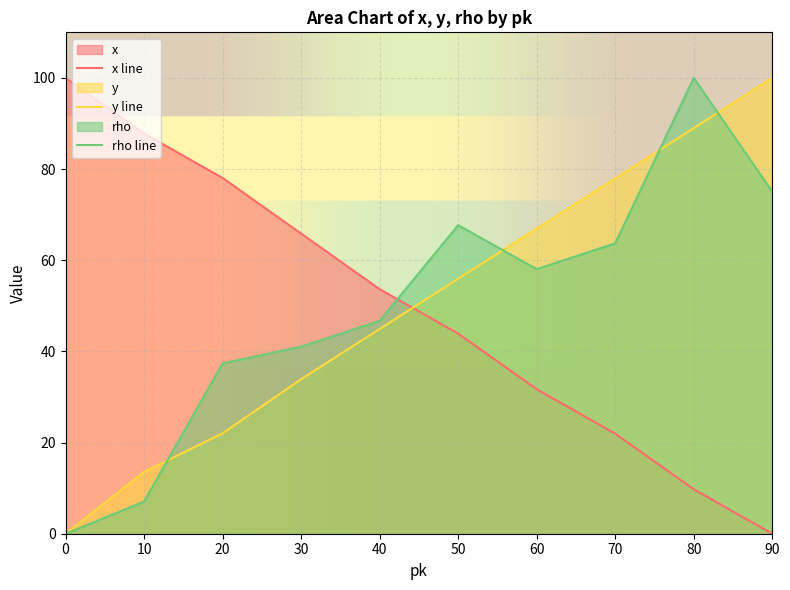

True or false: y has more than 2 points higher than both neighbors.

False